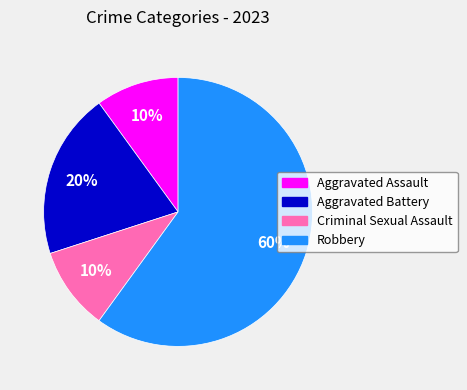

Is it true that Aggravated Assault is 10% of the pie?

True